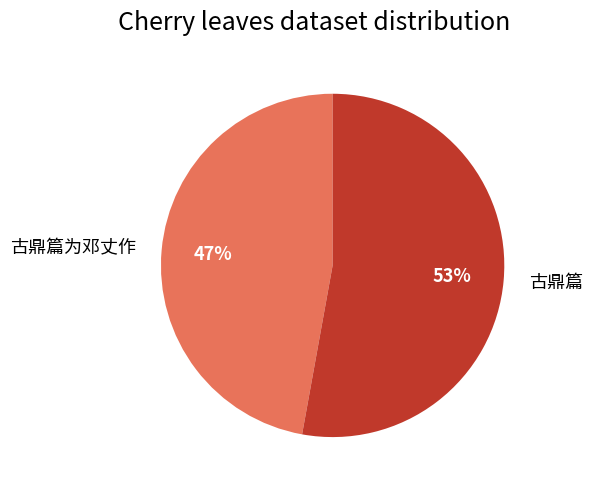

What percentage is the 古鼎篇 slice, to the nearest percent?

53%